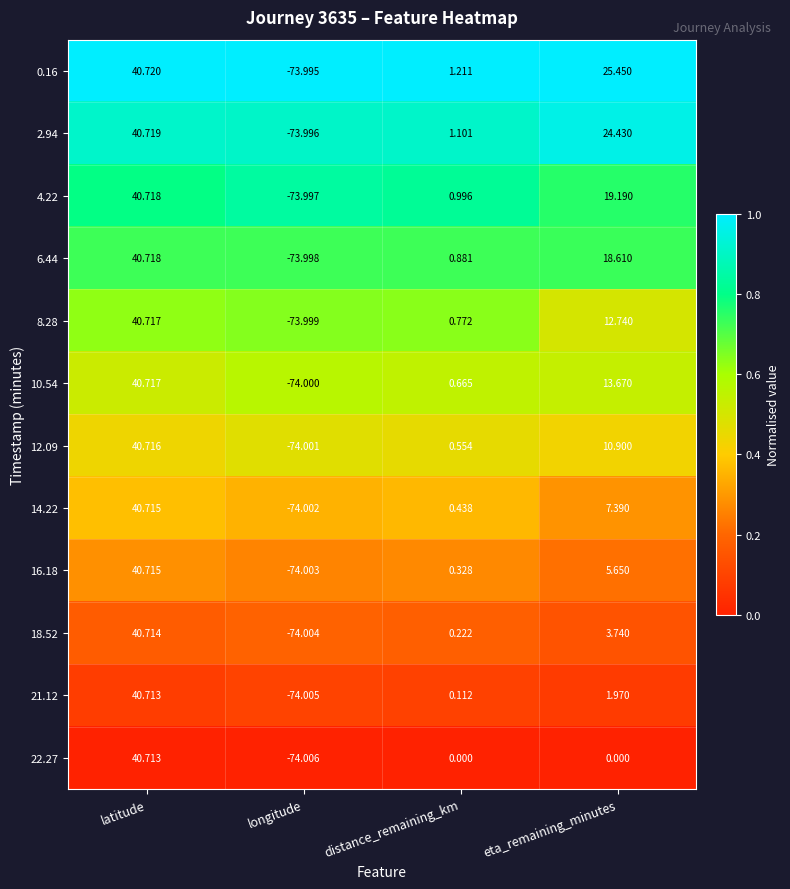

What is the total value across all series at distance_remaining_km?

7.3